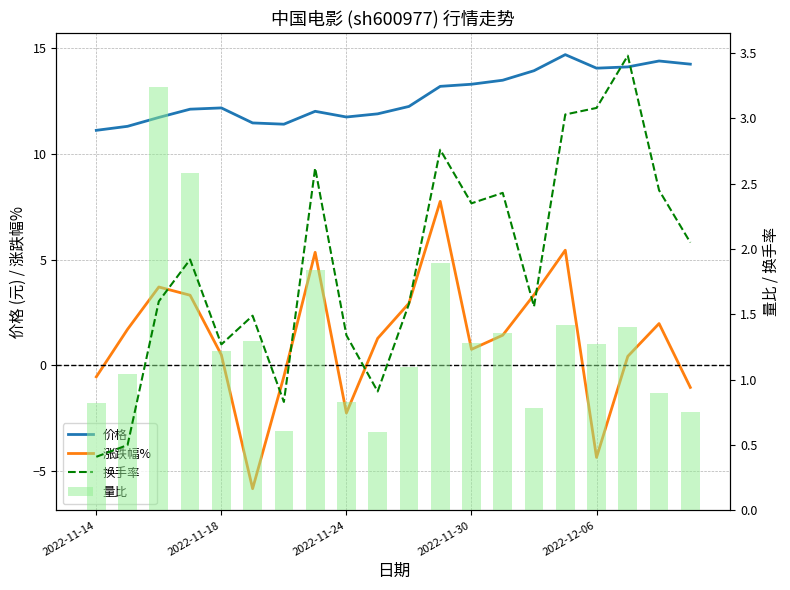

What is the greatest value displayed?

14.7